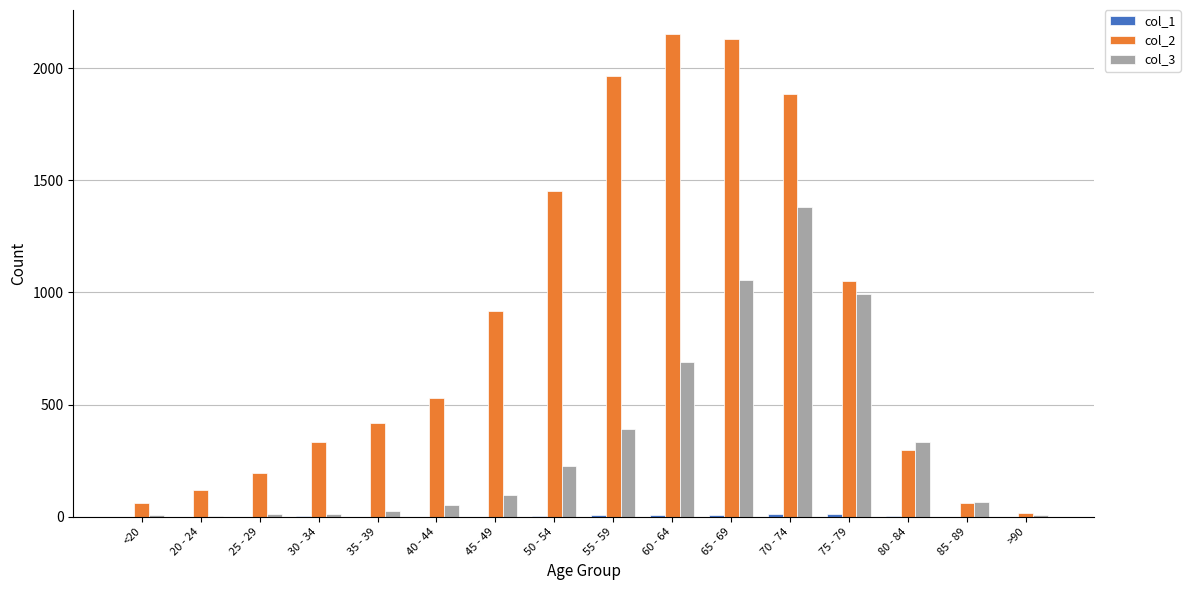

Is the value of col_3 at 20 - 24 greater than the value of col_2 at 55 - 59?

No